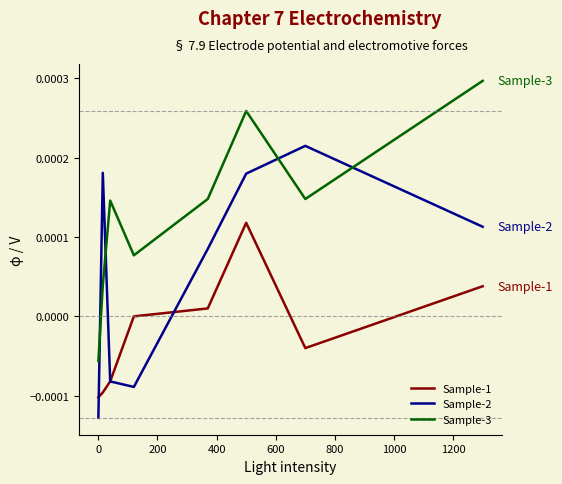

Rank the series by their maximum value, from lowest to highest.

Sample-1, Sample-2, Sample-3